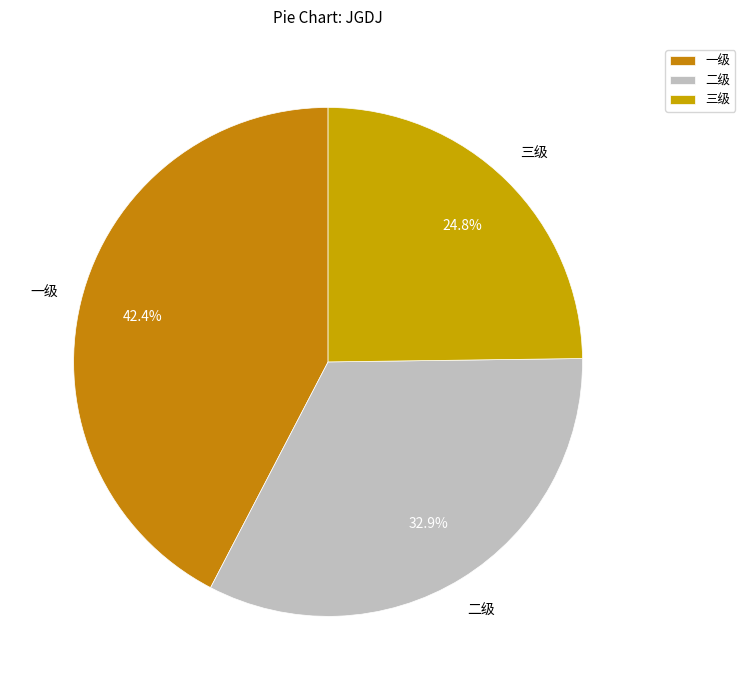

How many slices are in this pie chart?

3